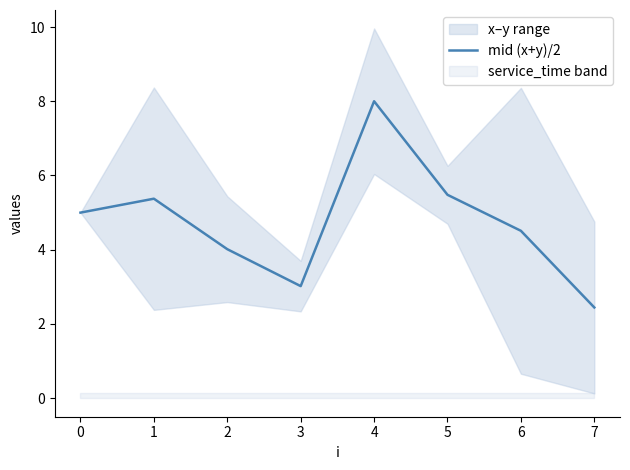

The mid (x+y)/2 series shows 1.1 at 6. True or false?

False